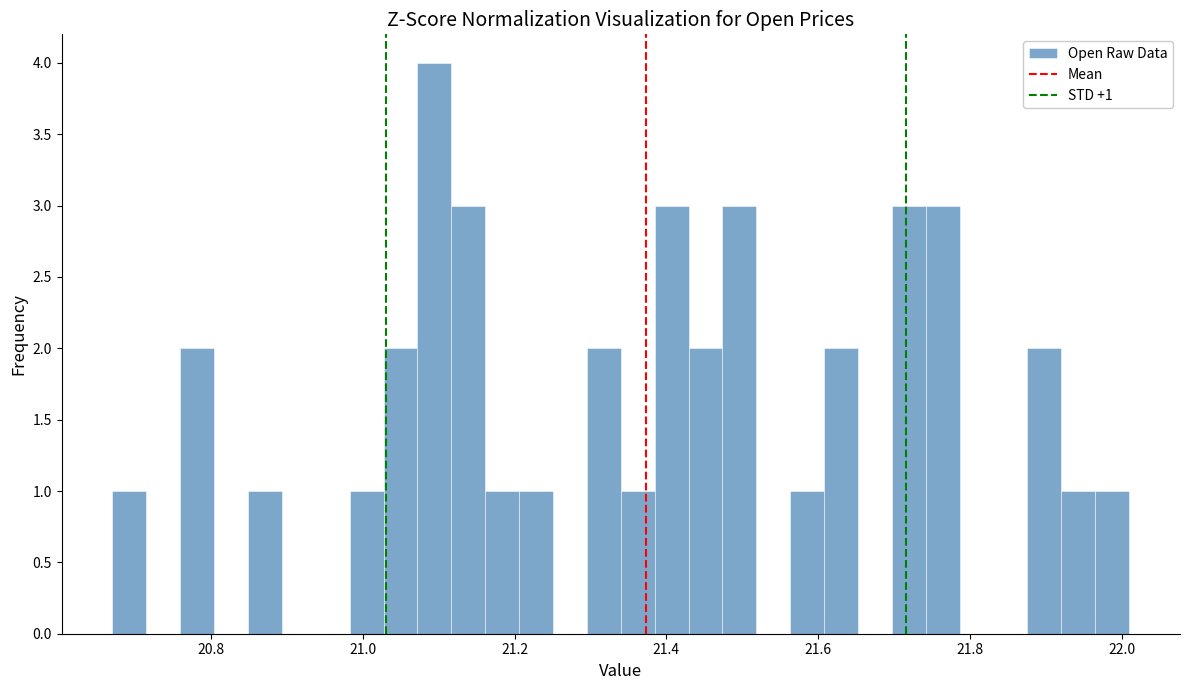

Around what value on the x-axis is the tallest bar? Give the approximate position of its centre, as read against the axis.

21.10